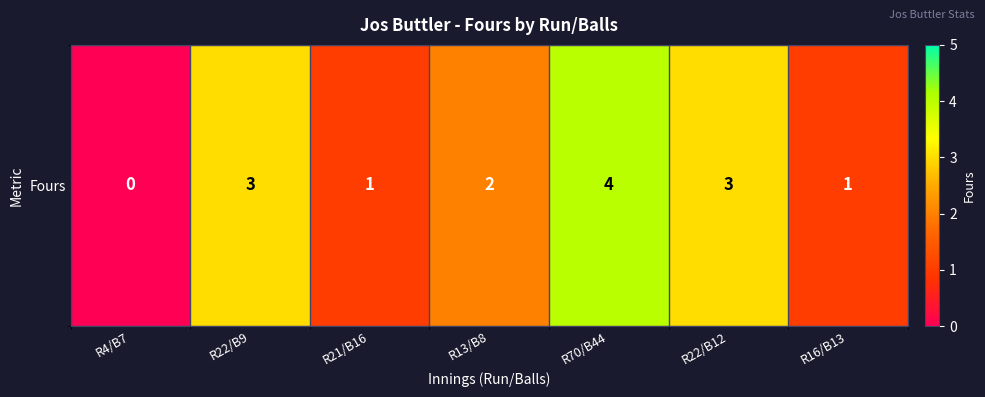

The value at R16/B13 is 2. True or false?

False